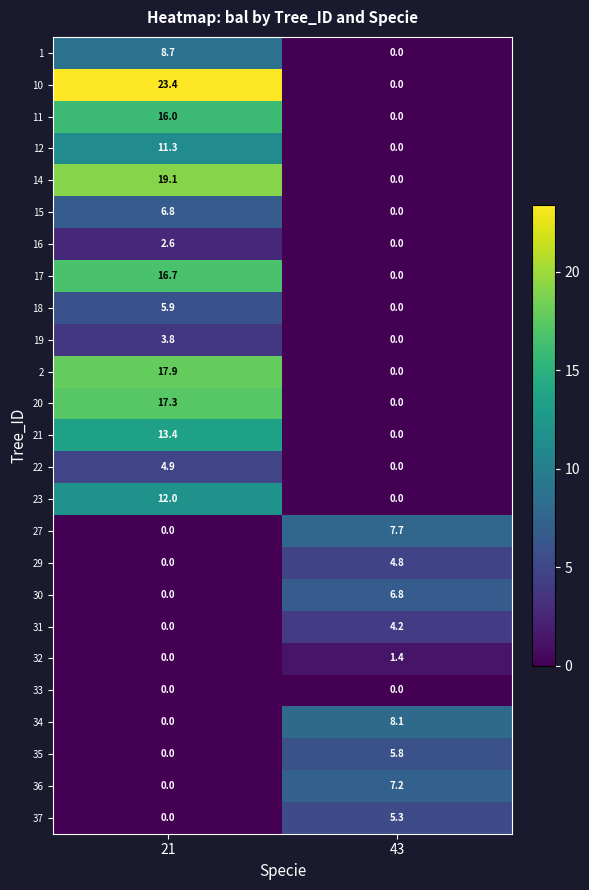

List the labels in order of 23 value, largest first.

21, 43